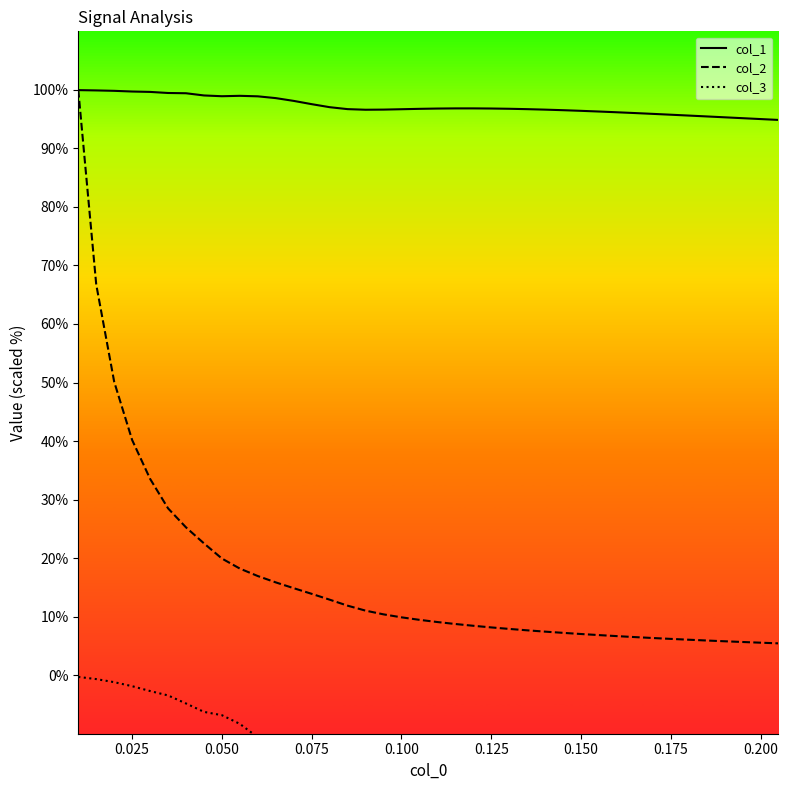

Count the number of data series in this chart.

3